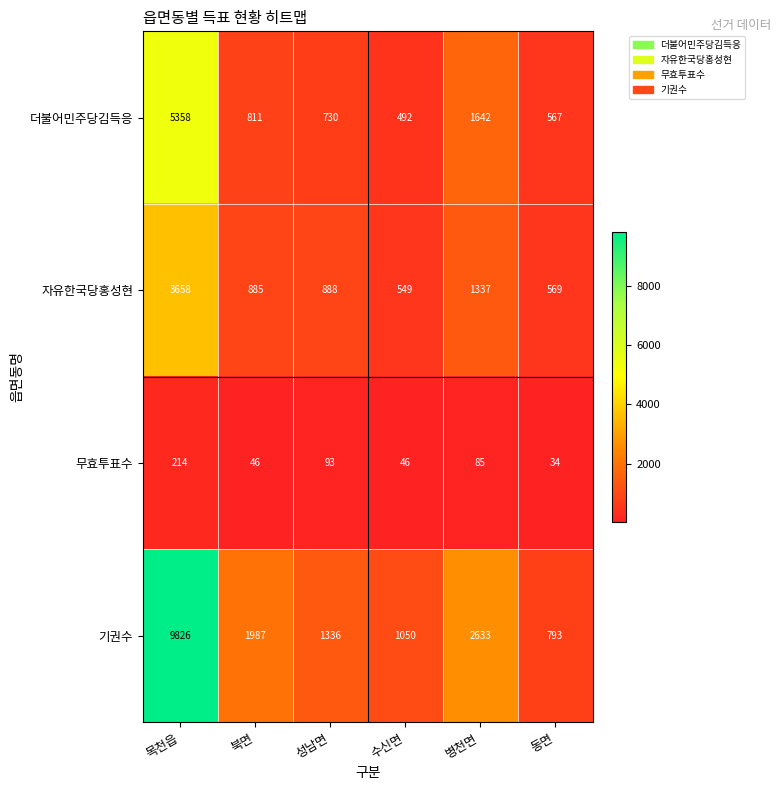

Which label corresponds to the largest value in the chart?

목천읍